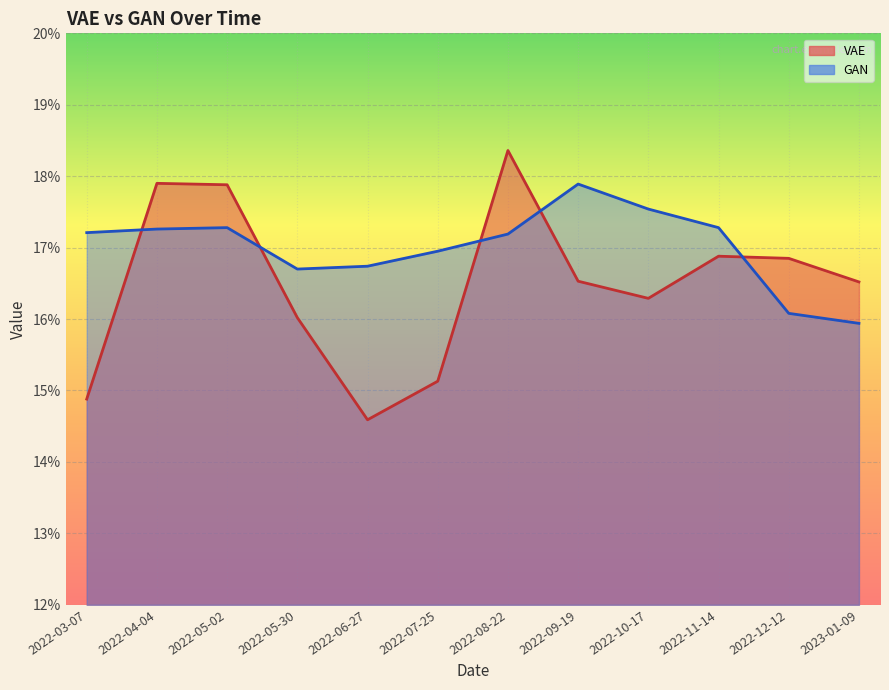

How many times do VAE and GAN cross each other?

5